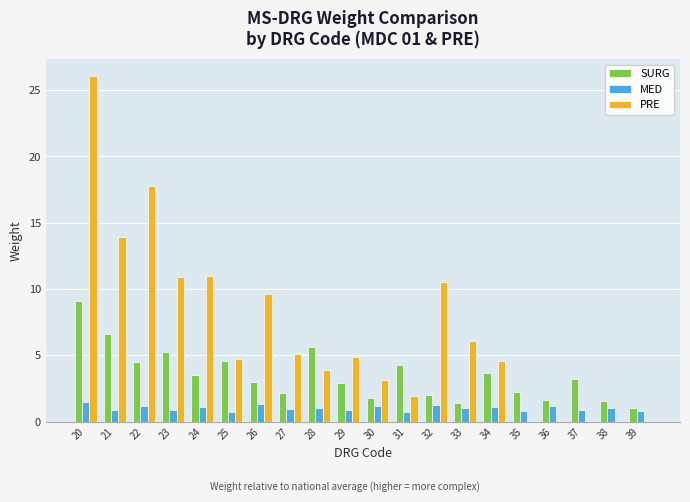

At which label does SURG reach its peak?

20